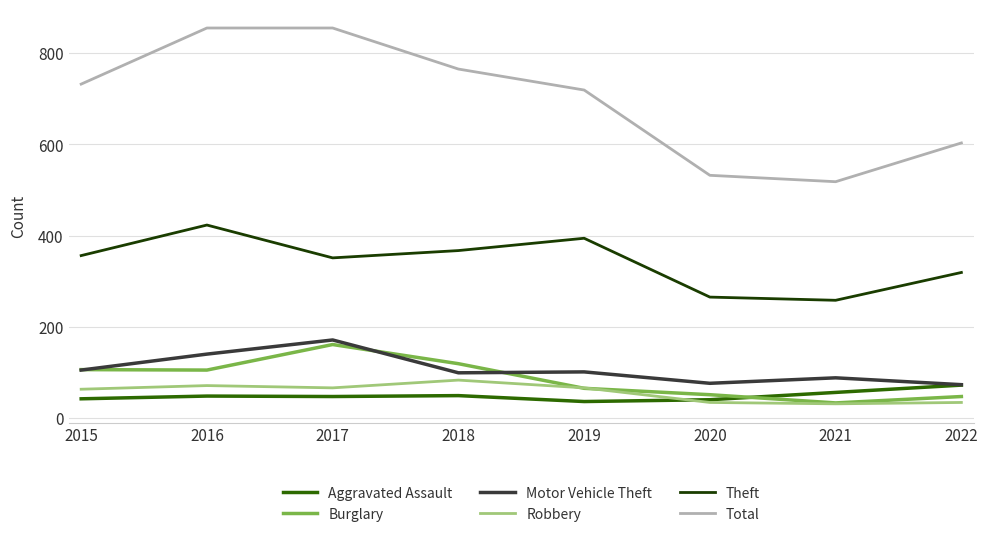

Which series has the largest total across all categories?

Total